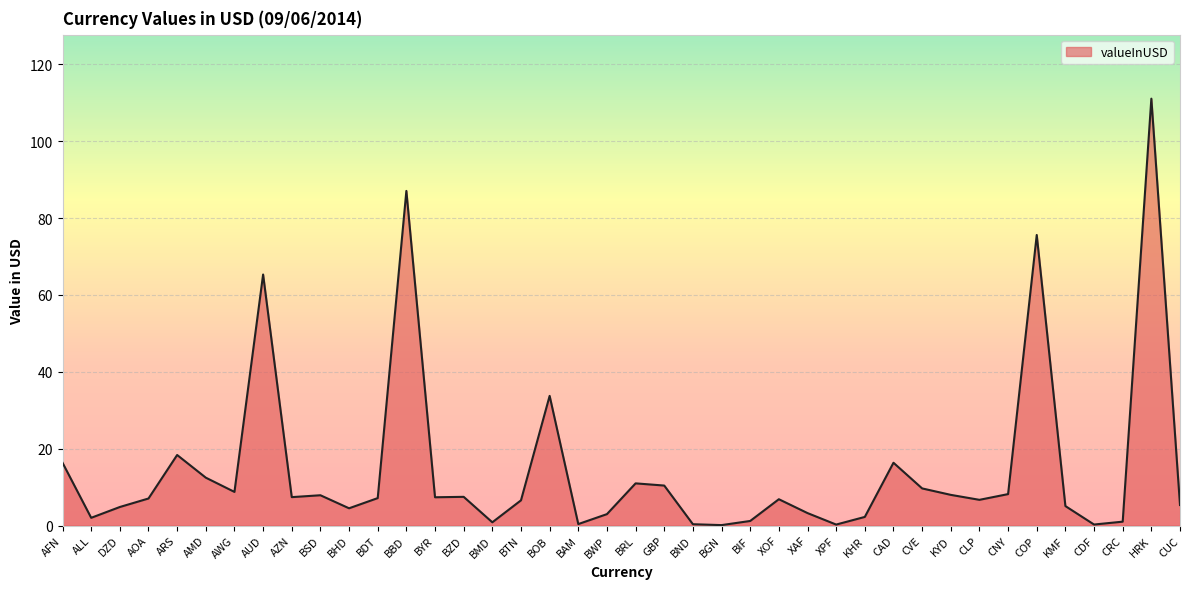

Is it true that the value at CVE is 9.7?

True